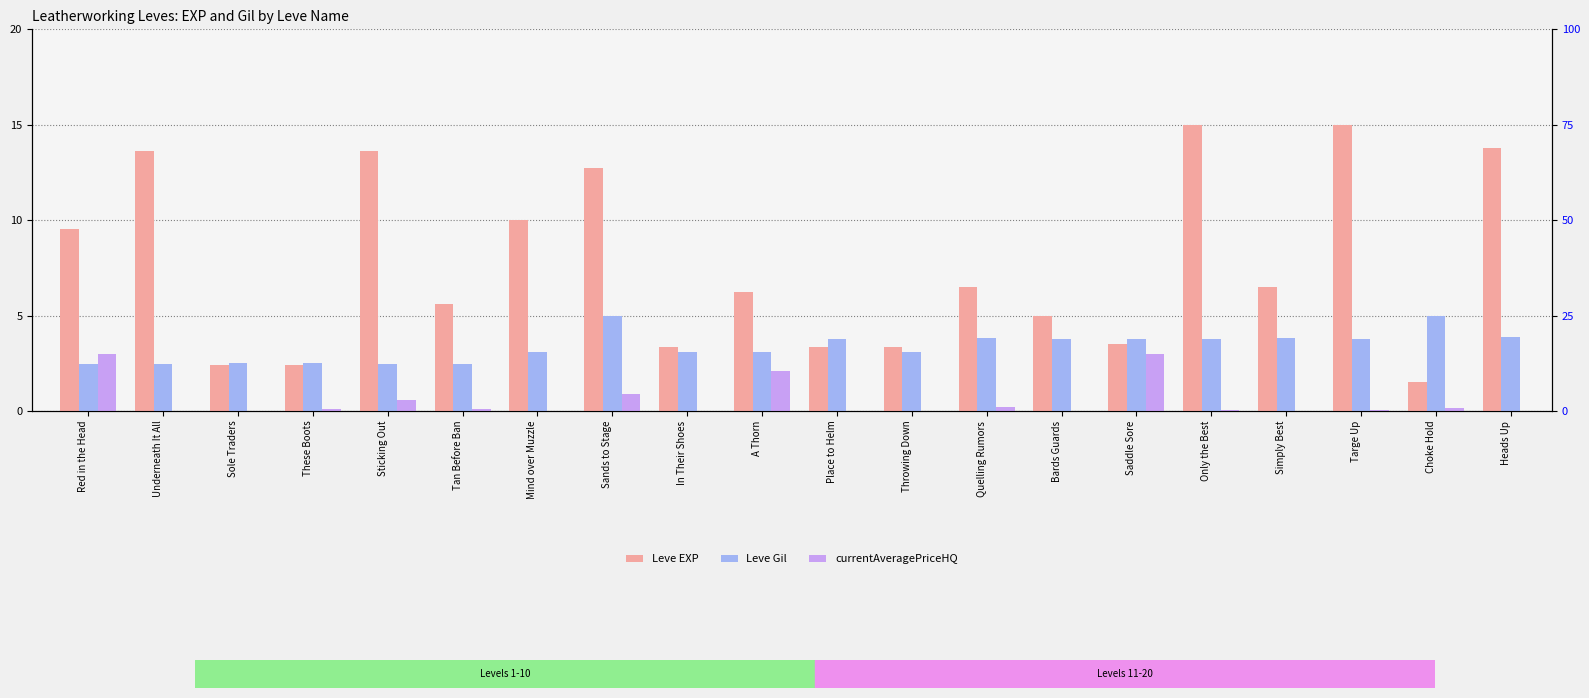

Reading right to left, what are all the values shown in this chart?

Leve EXP: Heads Up=13.8	Choke Hold=1.5	Targe Up=15.0	Simply Best=6.5	Only the Best=15.0	Saddle Sore=3.5	Bards Guards=5.0	Quelling Rumors=6.5	Throwing Down=3.3	Place to Helm=3.3	A Thorn=6.2	In Their Shoes=3.3	Sands to Stage=12.7	Mind over Muzzle=10.0	Tan Before Ban=5.6	Sticking Out=13.6	These Boots=2.4	Sole Traders=2.4	Underneath It All=13.6	Red in the Head=9.5
Leve Gil: Heads Up=3.8	Choke Hold=5.0	Targe Up=3.8	Simply Best=3.8	Only the Best=3.8	Saddle Sore=3.8	Bards Guards=3.8	Quelling Rumors=3.8	Throwing Down=3.1	Place to Helm=3.8	A Thorn=3.1	In Their Shoes=3.1	Sands to Stage=5.0	Mind over Muzzle=3.1	Tan Before Ban=2.5	Sticking Out=2.5	These Boots=2.5	Sole Traders=2.5	Underneath It All=2.5	Red in the Head=2.5
currentAveragePriceHQ: Heads Up=0.0	Choke Hold=0.1	Targe Up=0.0	Simply Best=0.0	Only the Best=0.0	Saddle Sore=3.0	Bards Guards=0.0	Quelling Rumors=0.2	Throwing Down=0.0	Place to Helm=0.0	A Thorn=2.1	In Their Shoes=0.0	Sands to Stage=0.9	Mind over Muzzle=0.0	Tan Before Ban=0.1	Sticking Out=0.6	These Boots=0.1	Sole Traders=0.0	Underneath It All=0.0	Red in the Head=3.0